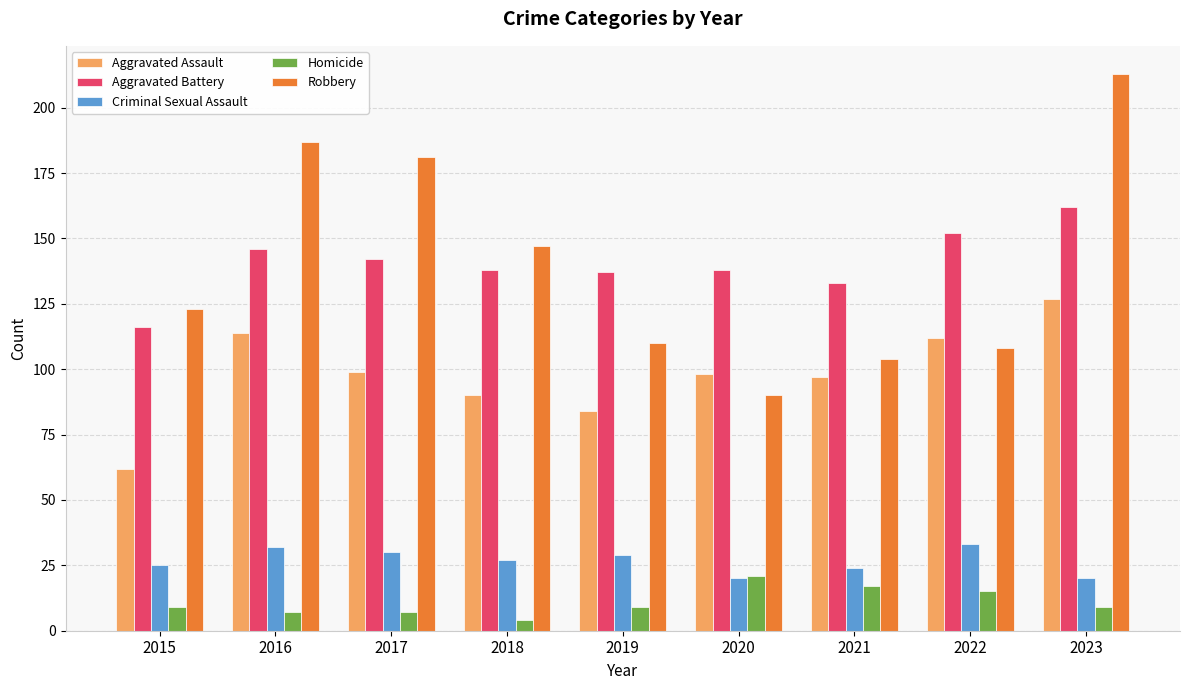

Reading left to right, what are all the values shown in this chart?

Aggravated Assault: 2015=62	2016=114	2017=99	2018=90	2019=84	2020=98	2021=97	2022=112	2023=127
Aggravated Battery: 2015=116	2016=146	2017=142	2018=138	2019=137	2020=138	2021=133	2022=152	2023=162
Criminal Sexual Assault: 2015=25	2016=32	2017=30	2018=27	2019=29	2020=20	2021=24	2022=33	2023=20
Homicide: 2015=9	2016=7	2017=7	2018=4	2019=9	2020=21	2021=17	2022=15	2023=9
Robbery: 2015=123	2016=187	2017=181	2018=147	2019=110	2020=90	2021=104	2022=108	2023=213